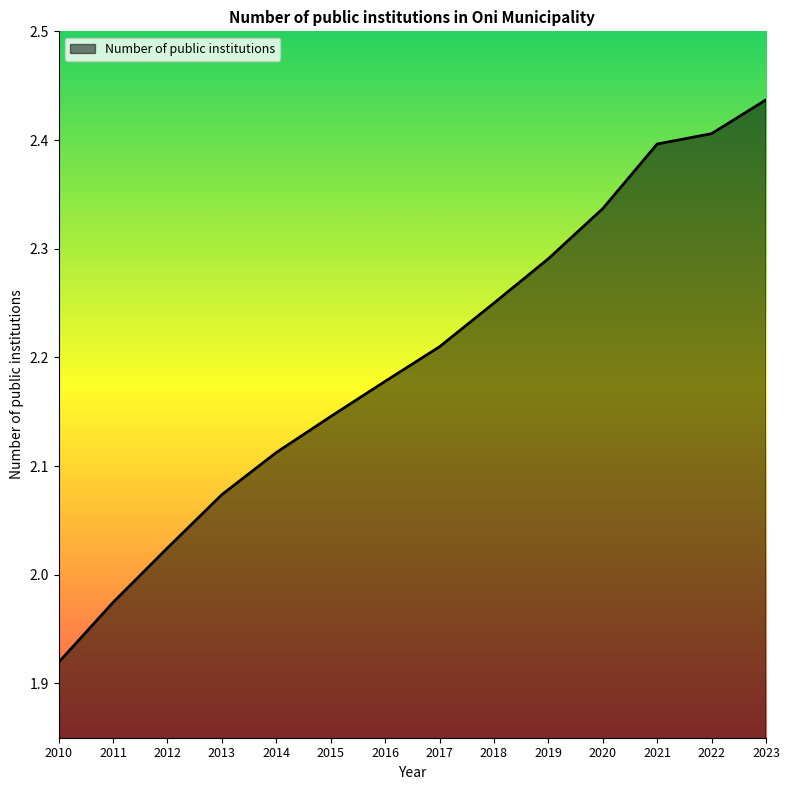

Rank the categories by value from highest to lowest.

2023, 2022, 2021, 2020, 2019, 2018, 2017, 2016, 2015, 2014, 2013, 2012, 2011, 2010